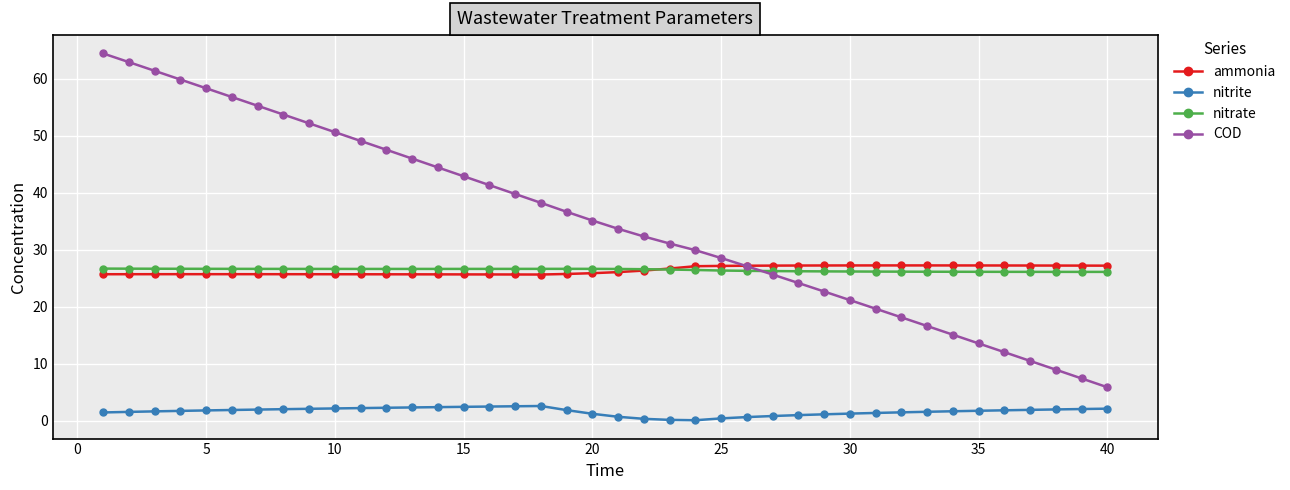

True or false: nitrite and ammonia cross at least once.

False